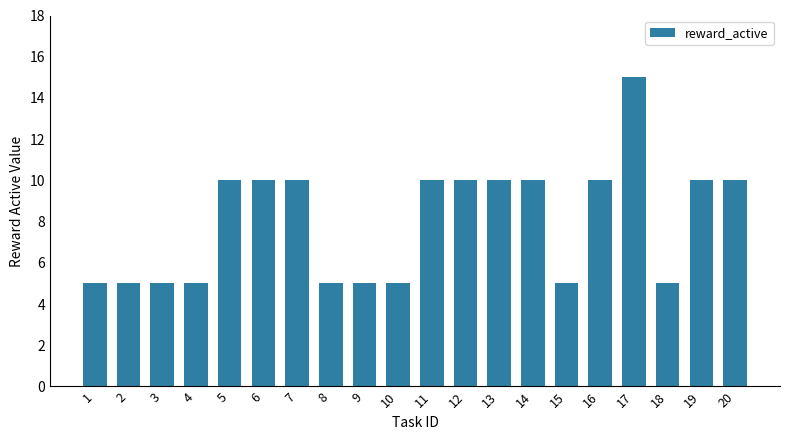

Reading right to left, transcribe all the data shown in this chart.

20=10	19=10	18=5	17=15	16=10	15=5	14=10	13=10	12=10	11=10	10=5	9=5	8=5	7=10	6=10	5=10	4=5	3=5	2=5	1=5